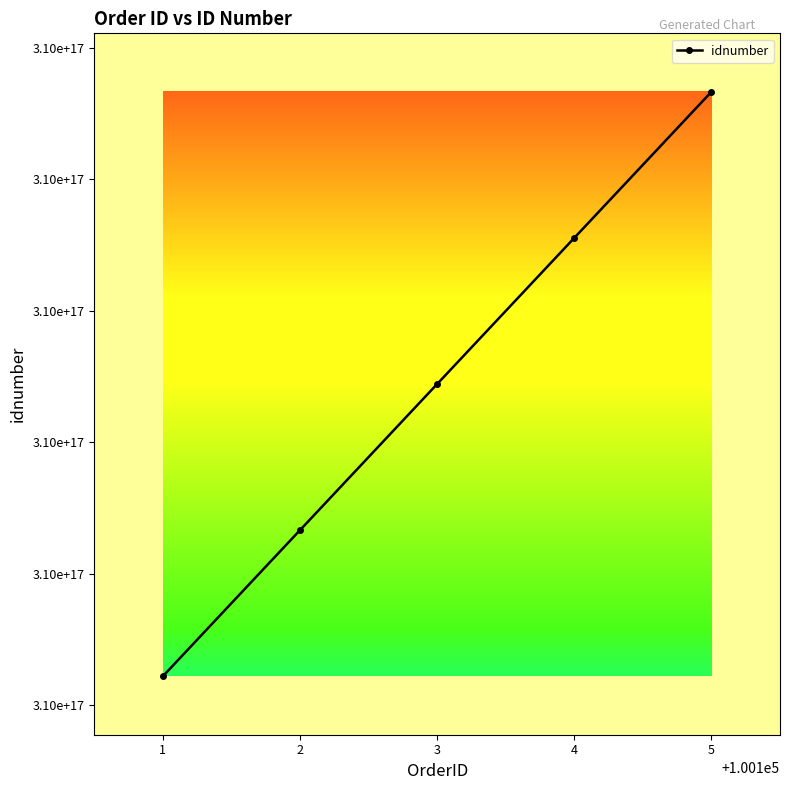

Does the chart have visible grid lines?

No